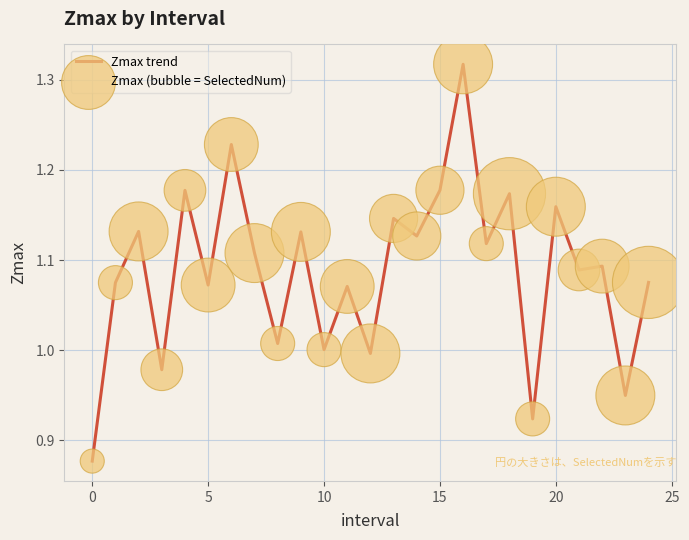

What is the difference between the maximum and minimum values?

0.4